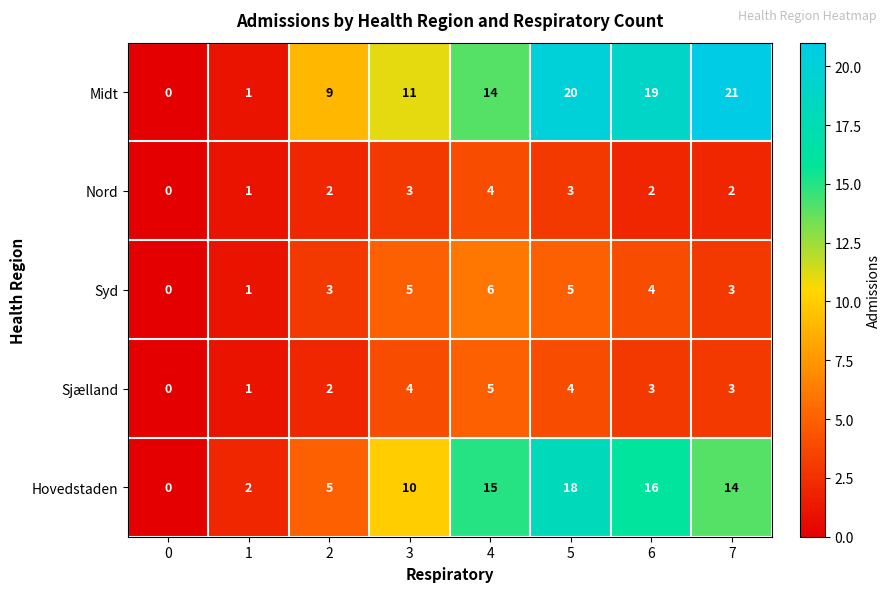

How many categories are shown in the chart?

8